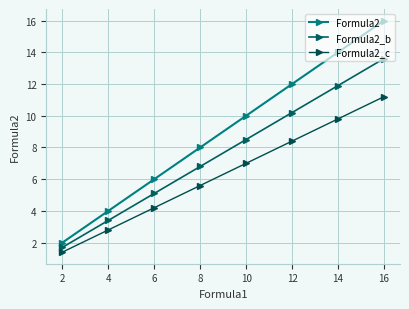

What are all the series names shown in the legend?

Formula2, Formula2_b, Formula2_c